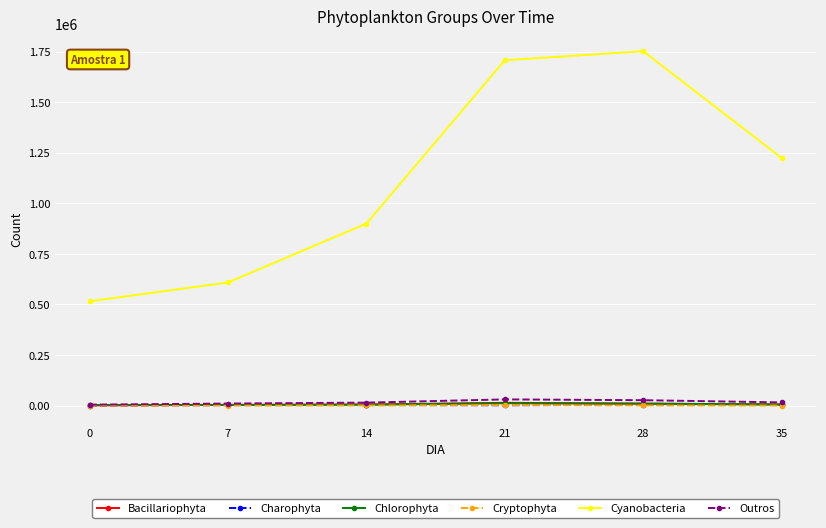

What are all the series names shown in the legend?

Bacillariophyta, Charophyta, Chlorophyta, Cryptophyta, Cyanobacteria, Outros